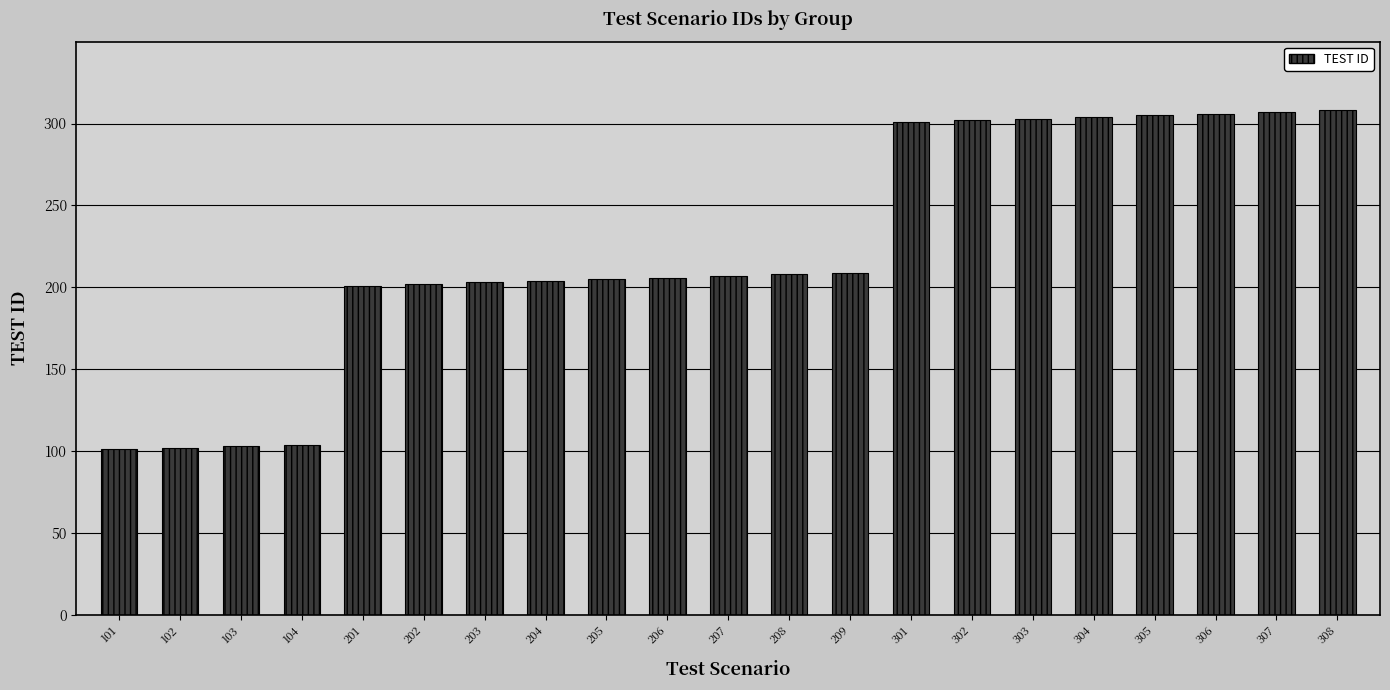

Are the bars horizontal?

No